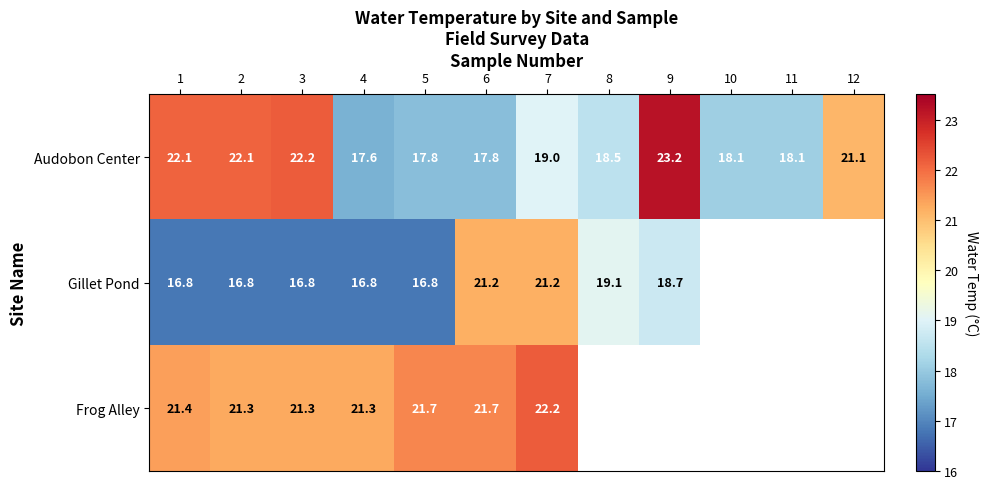

At 2, list the series in order from largest to smallest.

Audobon Center, Frog Alley, Gillet Pond